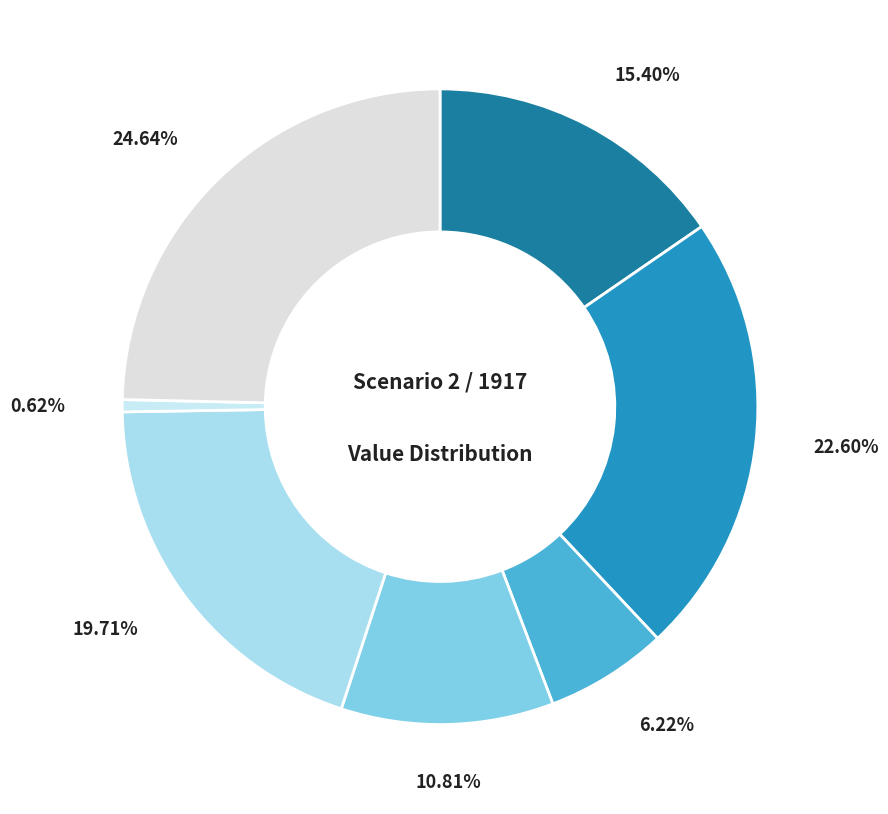

Count the number of slices in the pie.

7